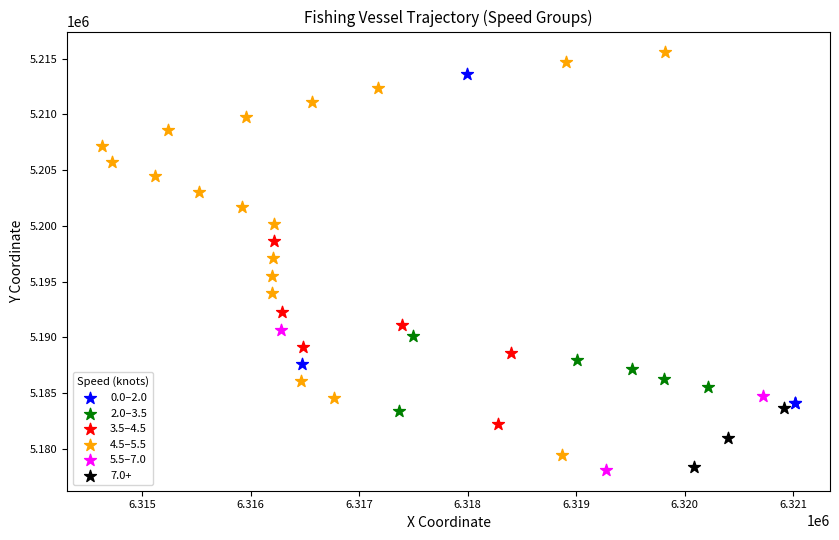

Which series reaches the maximum Y coordinate?

4.5–5.5